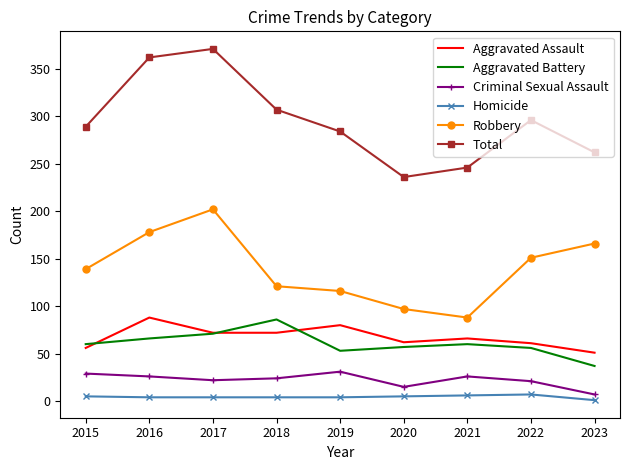

What is the total value across all series at 2016?

724